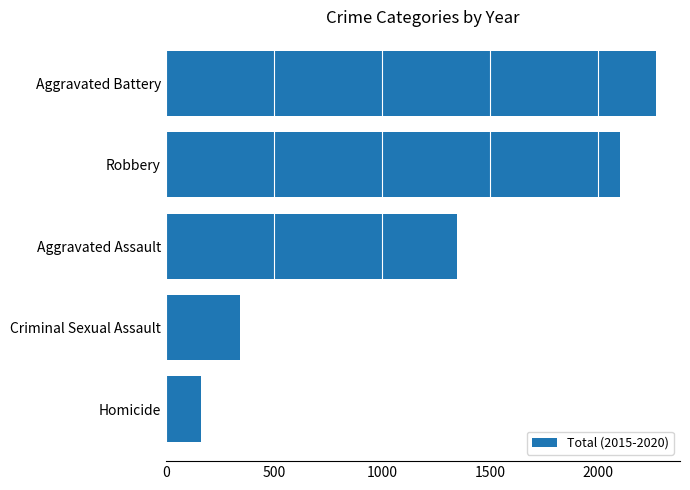

What is the smallest value displayed?

162